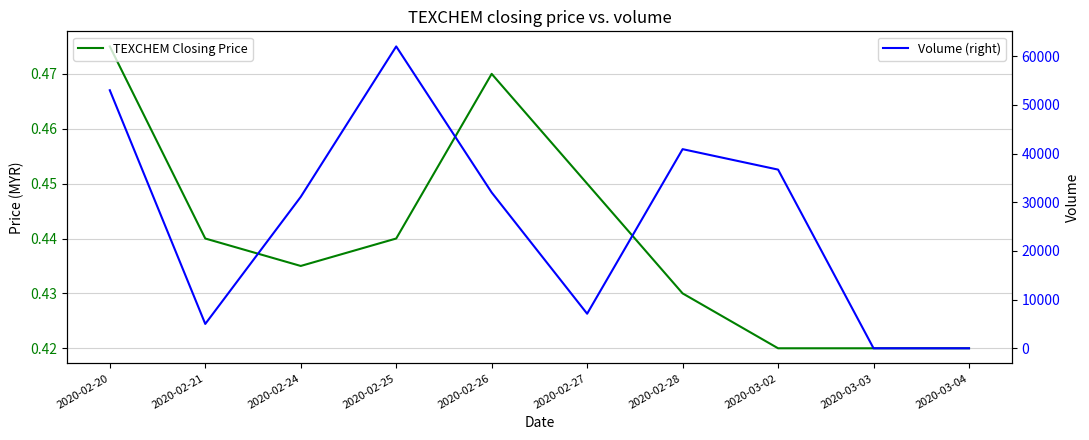

Between 2020-02-28 and 2020-03-04, which series saw the biggest shift?

Volume (right)